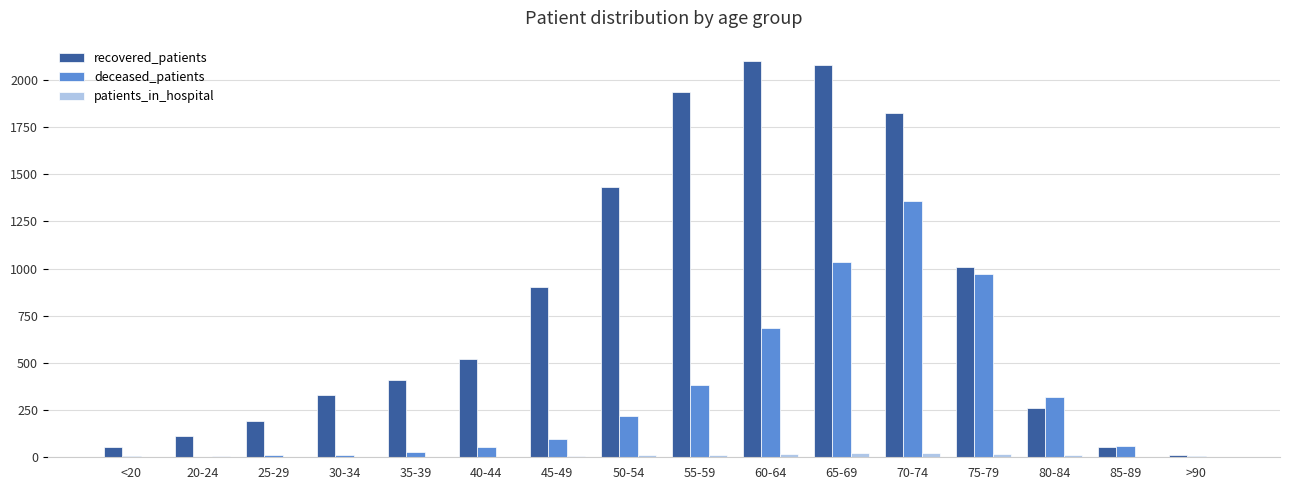

Are the bars grouped side by side (vs. stacked)?

Yes